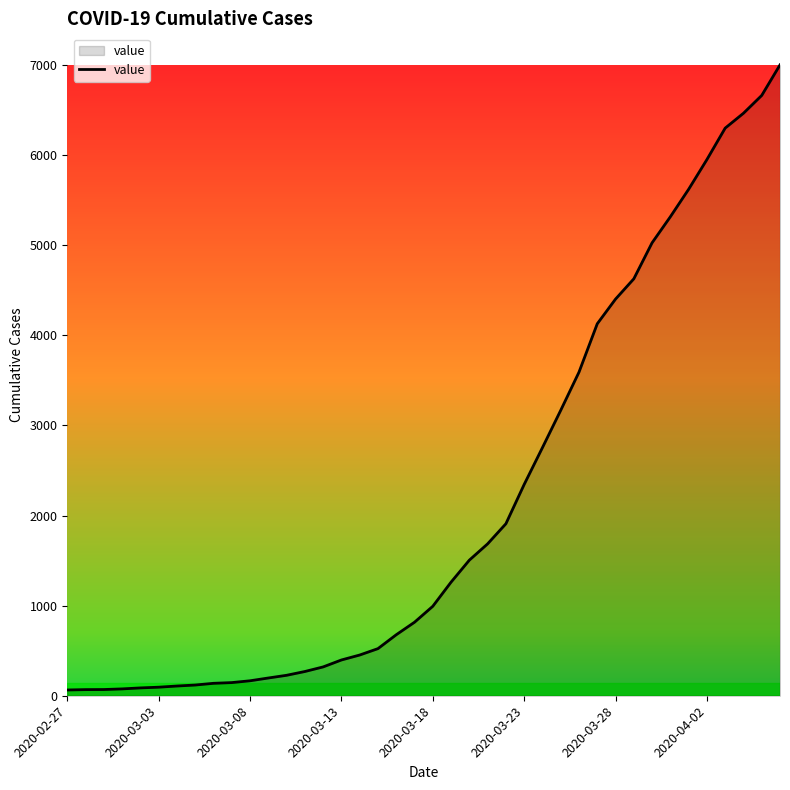

What is the difference between the maximum and minimum values?

6939